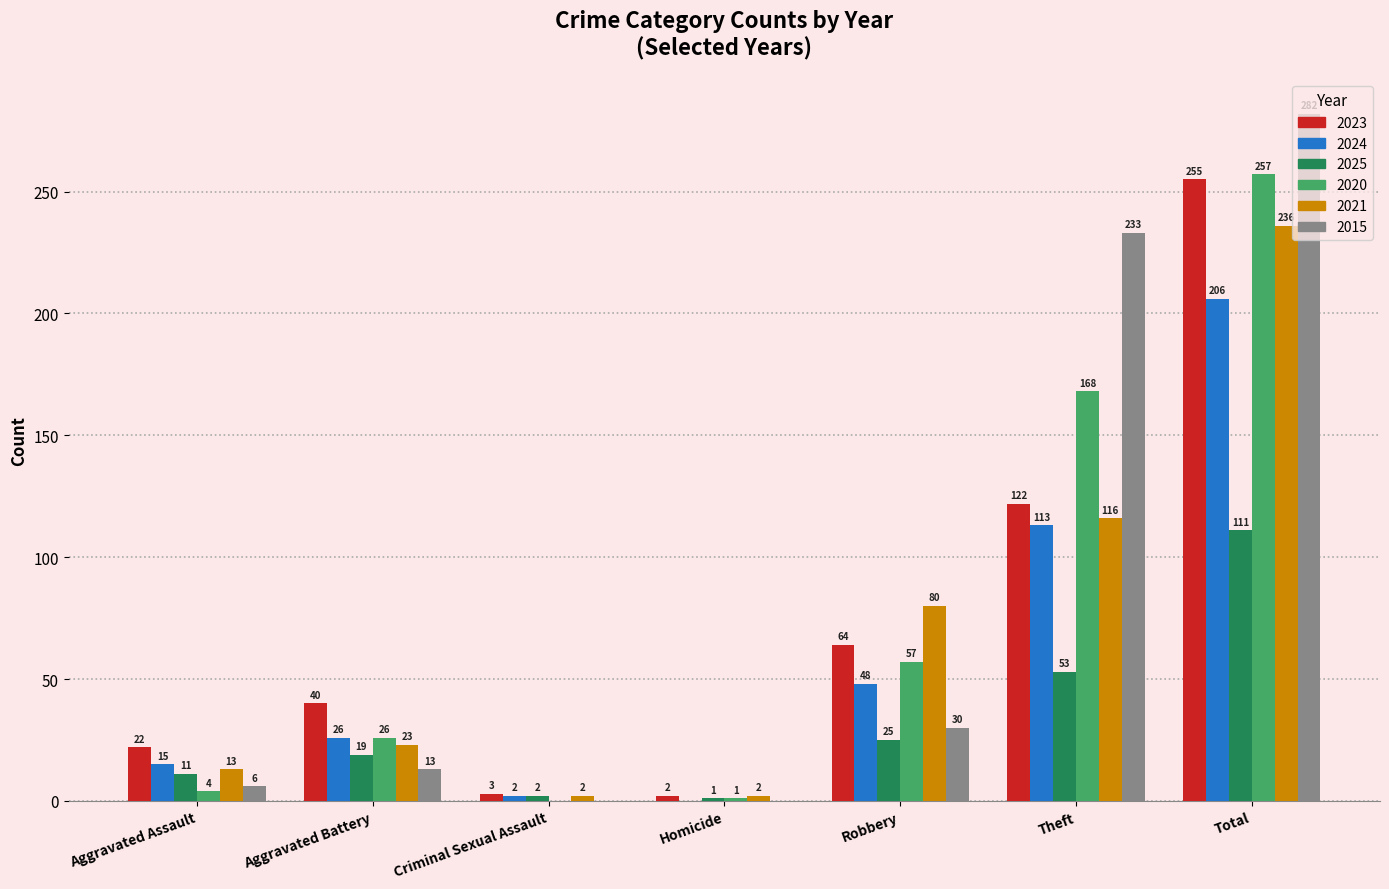

How many groups of bars are there?

7